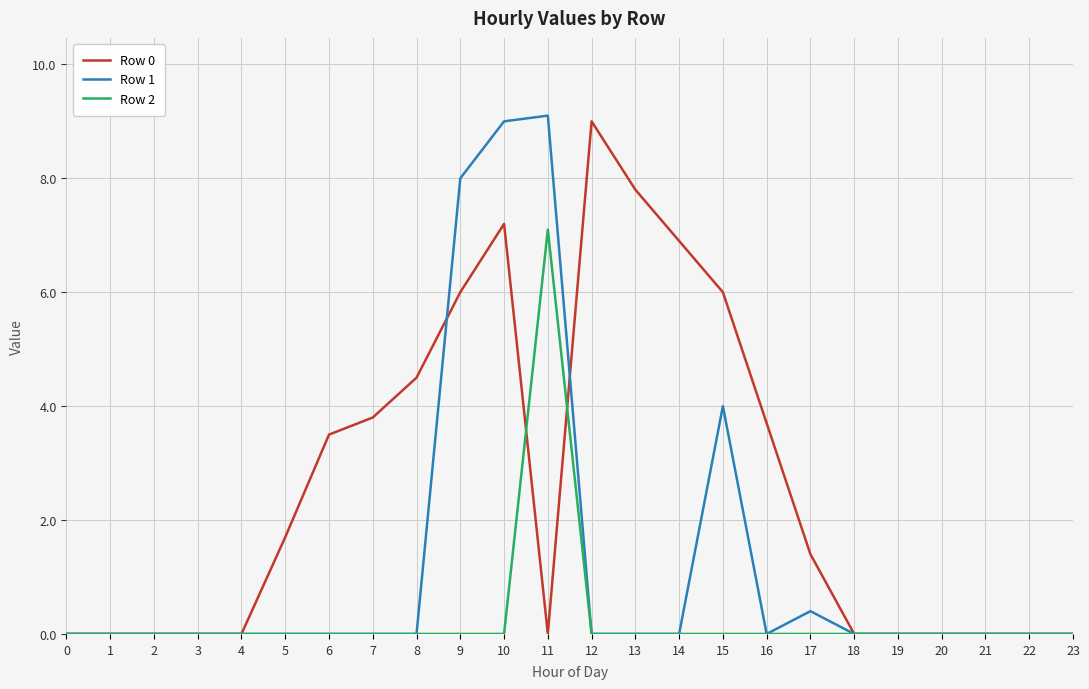

The Row 1 series shows 0.0 at 0. True or false?

True